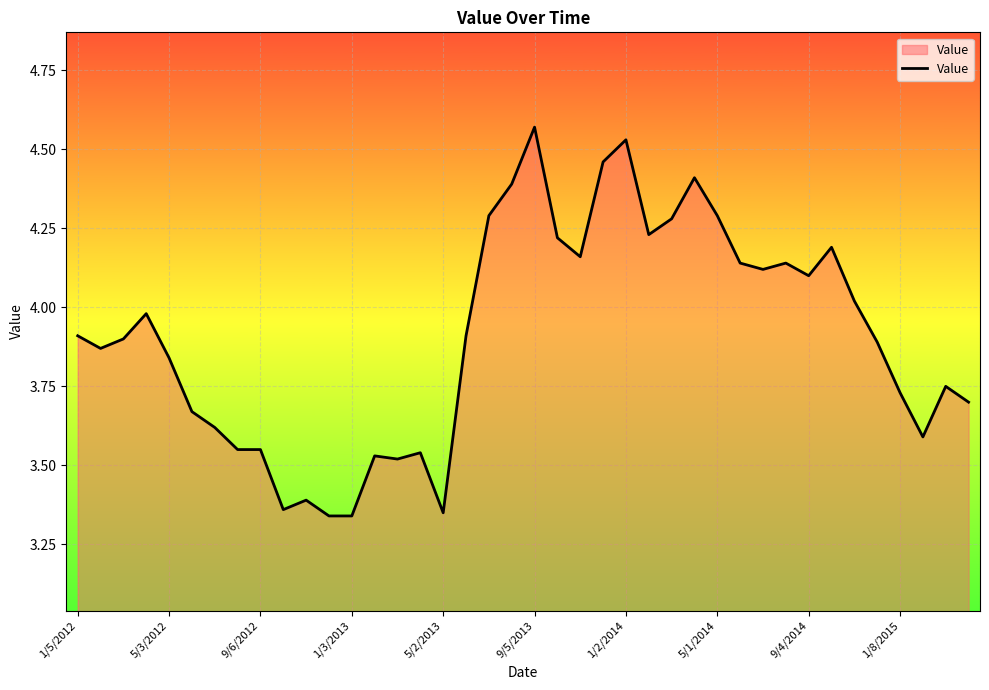

What is the difference between the maximum and minimum values?

1.2